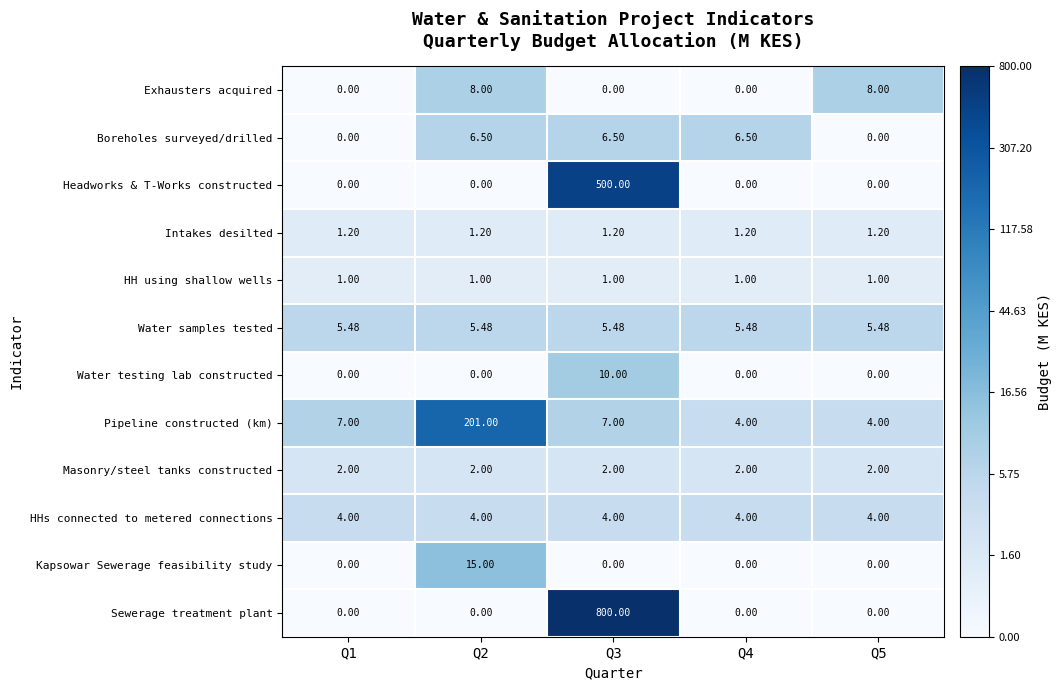

Which series has the widest spread of values?

Sewerage treatment plant